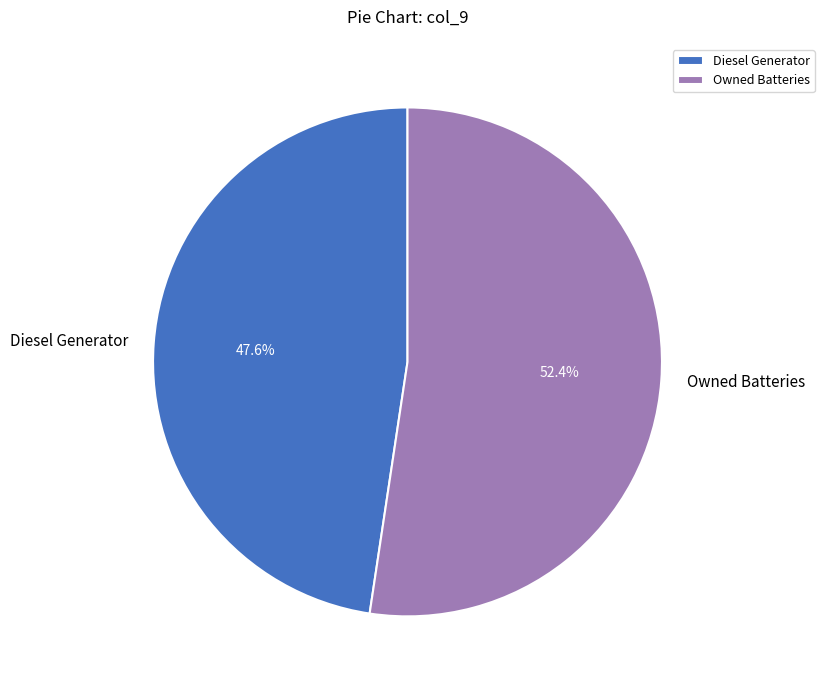

Which slice represents more than half of the pie?

Owned Batteries